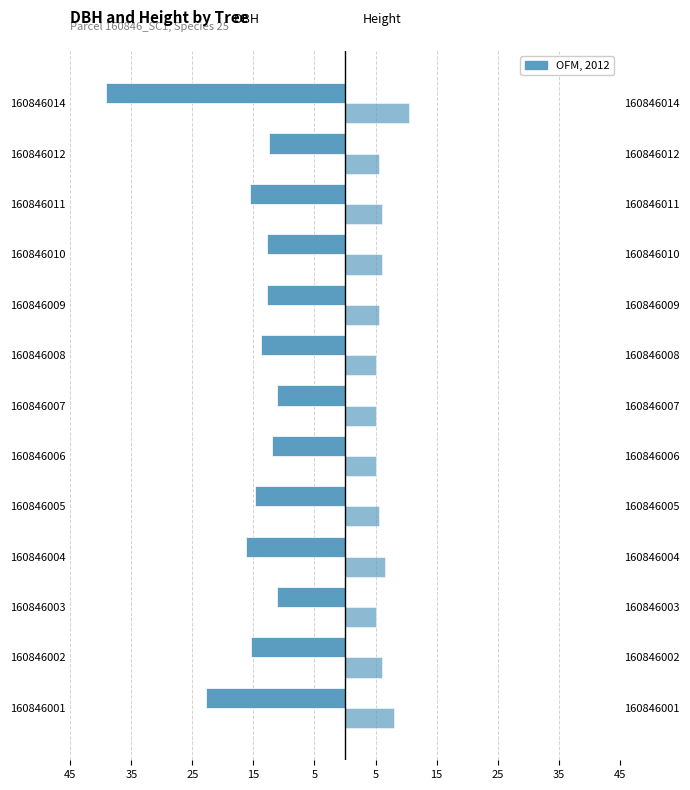

Are the bars horizontal?

Yes